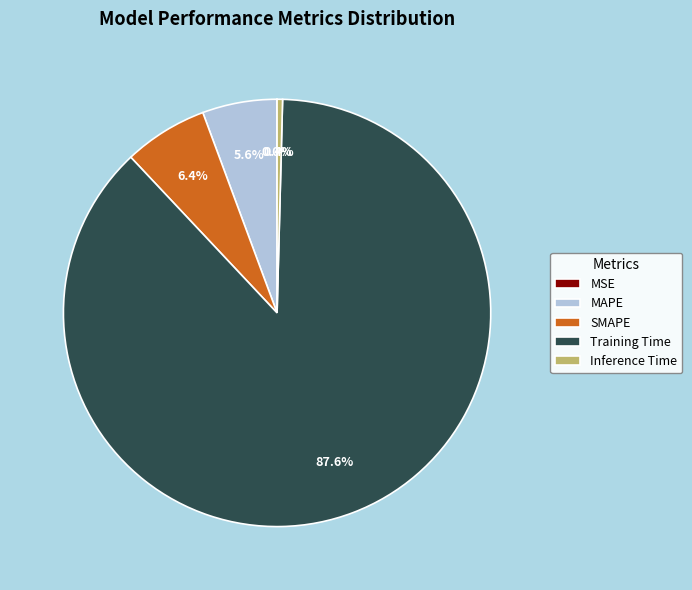

To the nearest percent, what is the average slice percentage?

20%